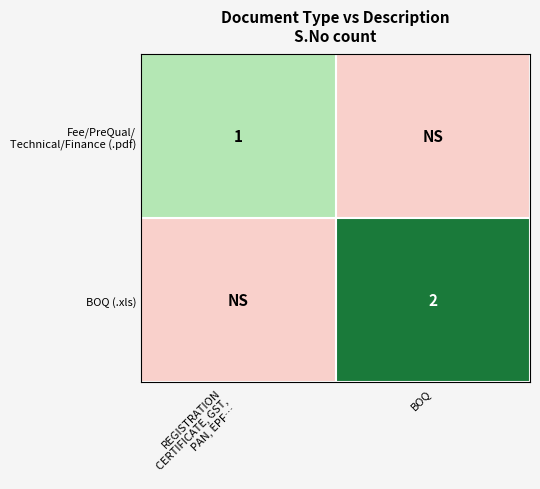

The BOQ (.xls) series shows 2 at BOQ. True or false?

True